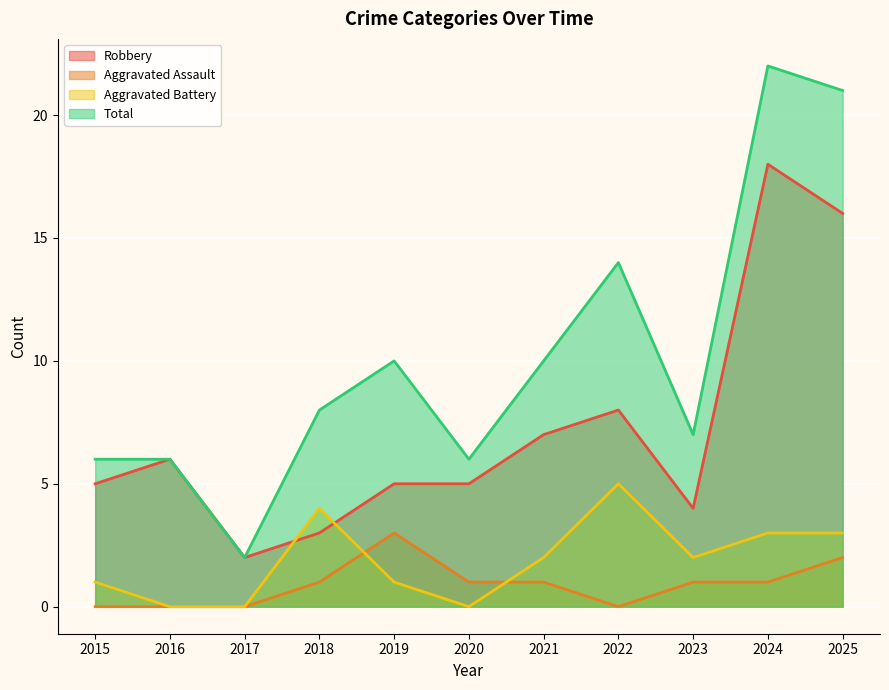

How many intersections are there between Aggravated Battery and Robbery?

2